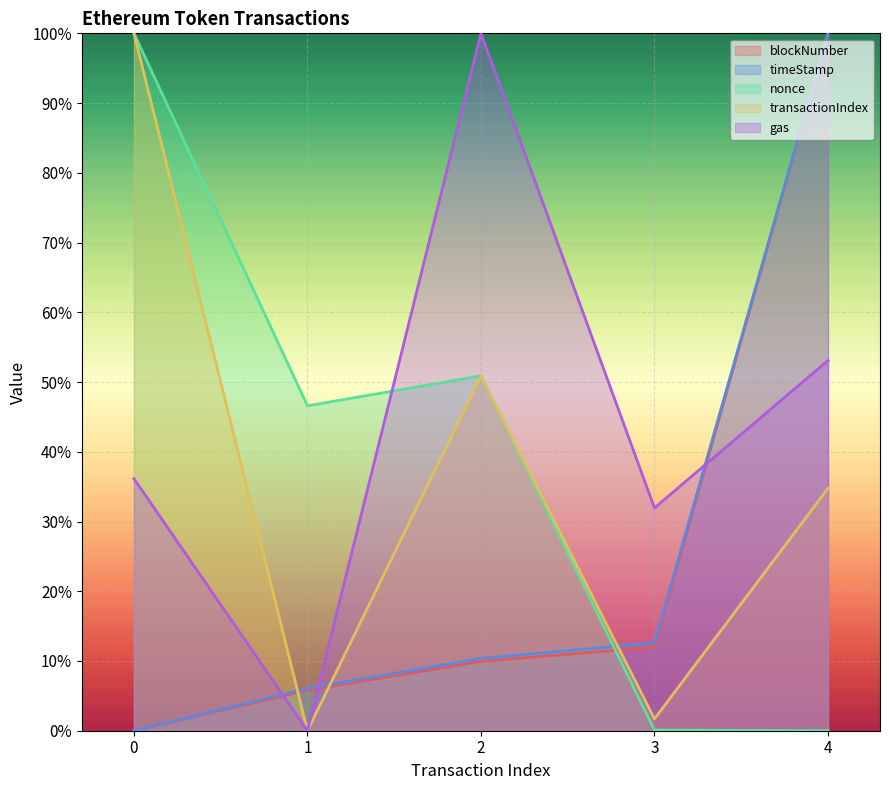

What are all the series names shown in the legend?

blockNumber, timeStamp, nonce, transactionIndex, gas